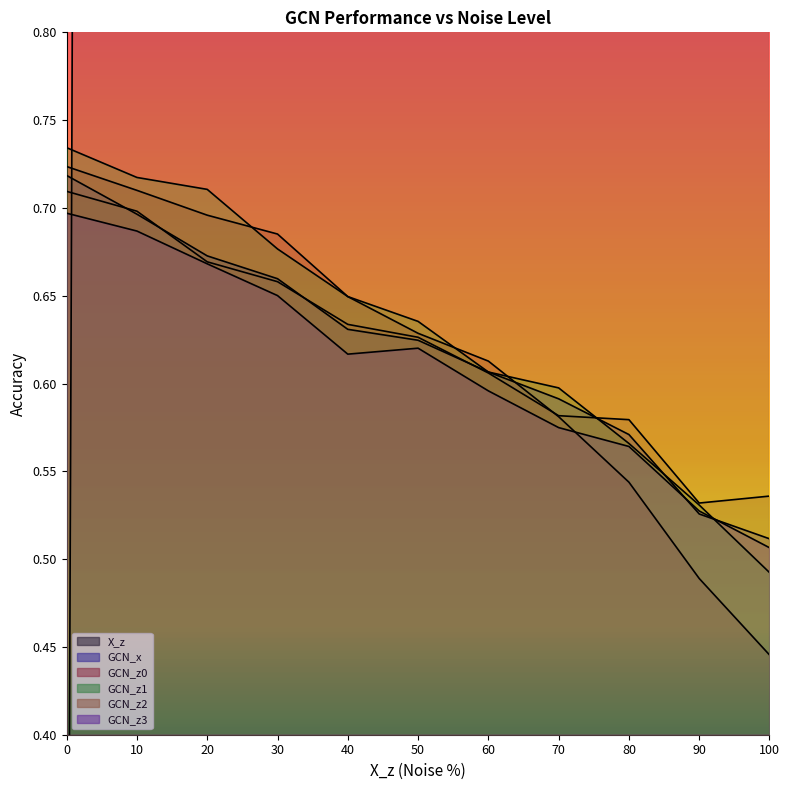

What is the total value across all series at 50?

53.1